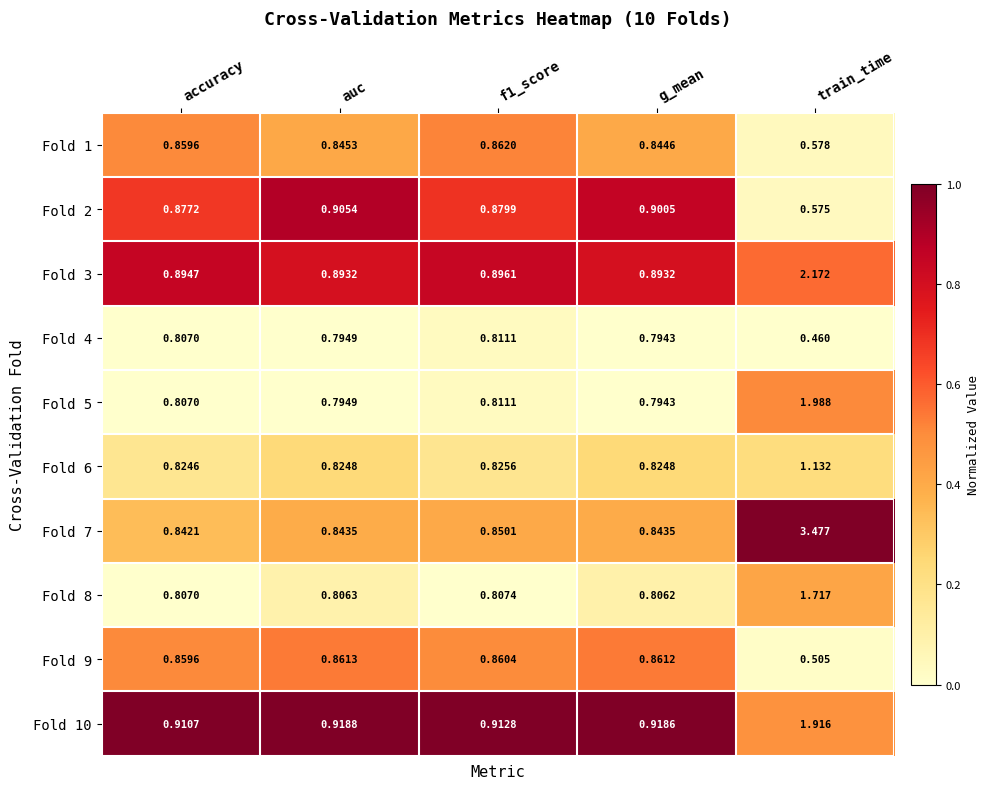

At which category is the sum across all series the highest?

train_time